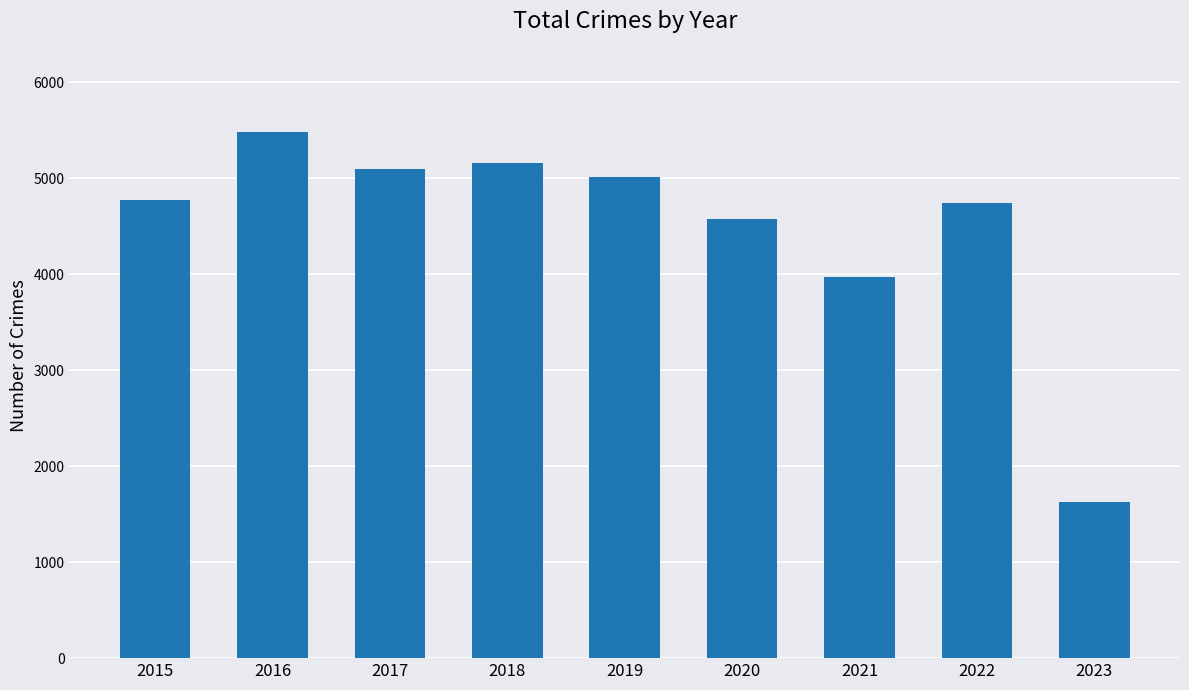

Approximately how many times larger is the value at 2020 compared to 2023?

2.8